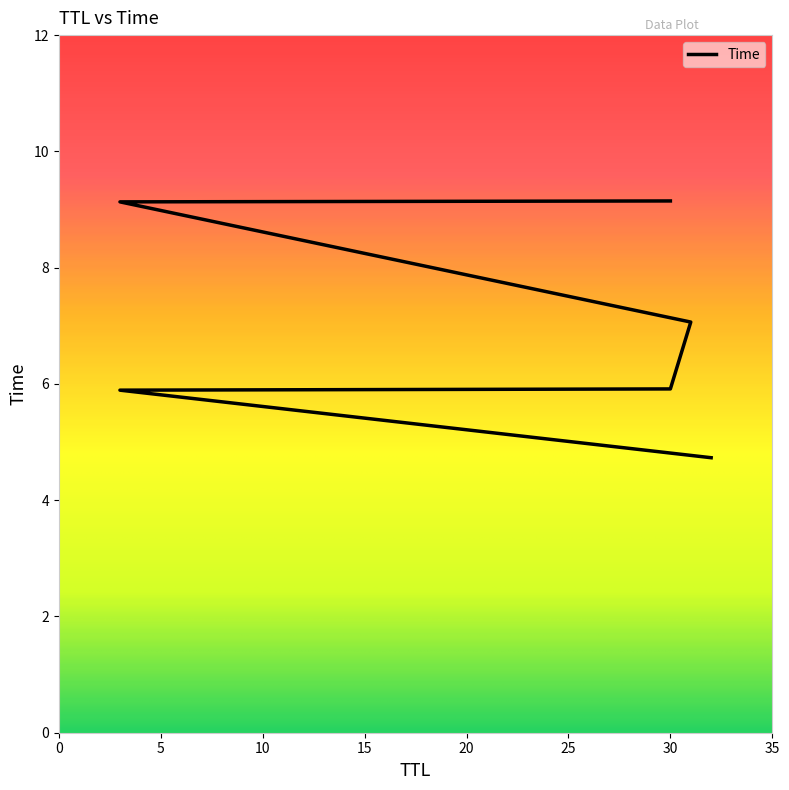

True or false: the data has more than 1 interior local peaks.

False